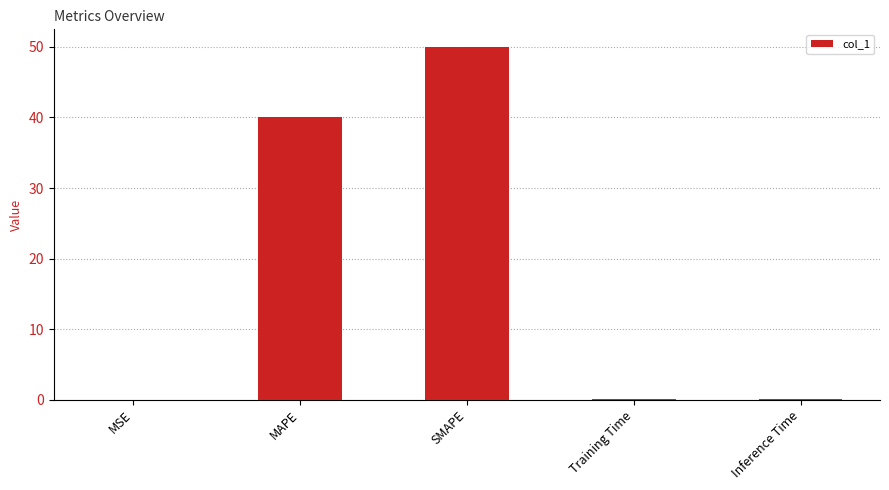

Which has a higher value, MAPE or Training Time?

MAPE